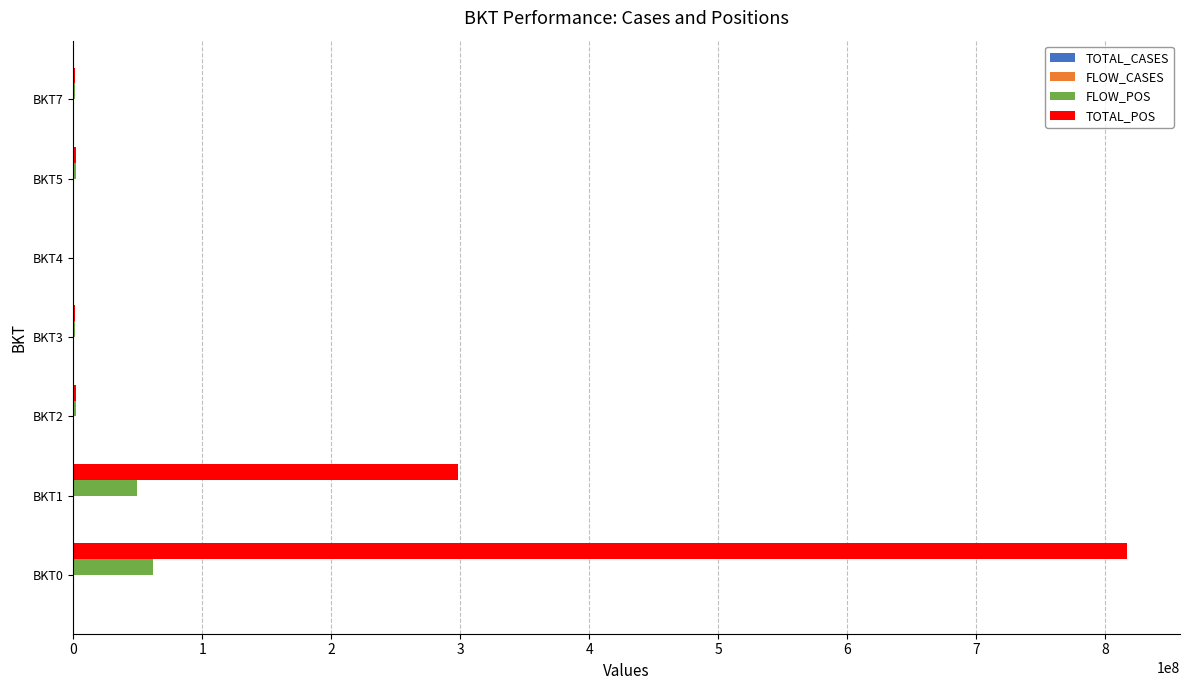

At which category does the chart reach its peak across all series?

BKT0